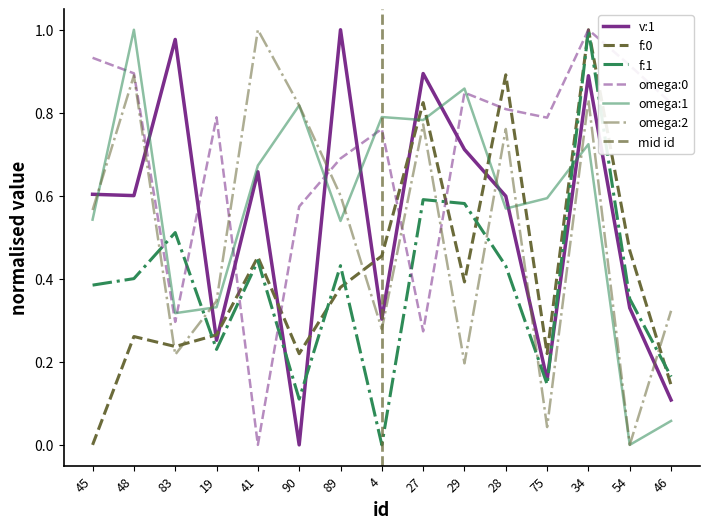

What is the difference between the omega:2 values at 90 and 45?

0.3